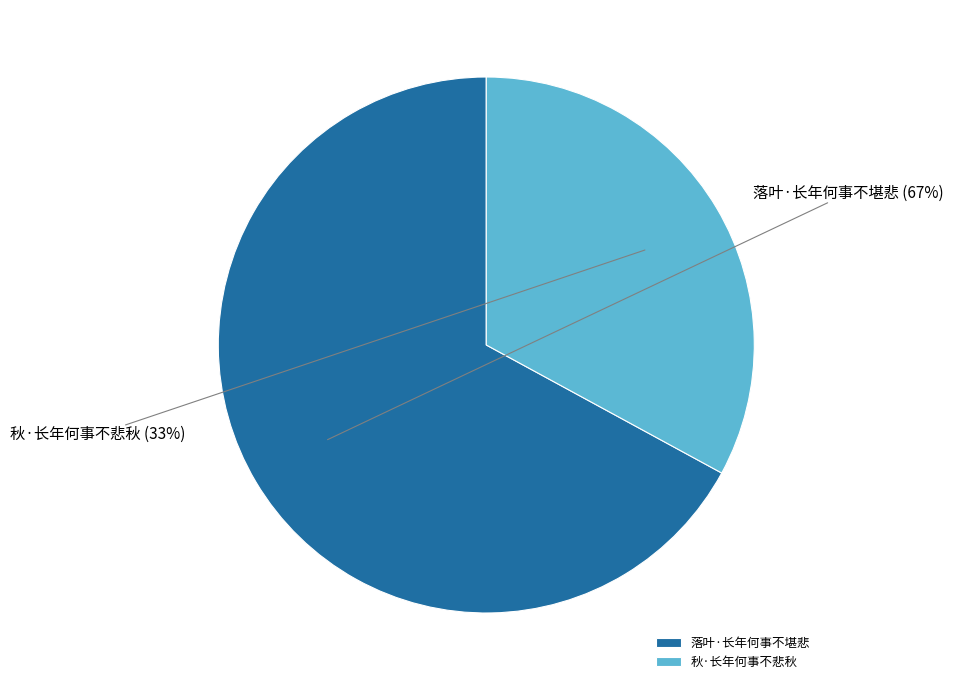

Does 秋·长年何事不悲秋 account for over 50% of the chart?

No